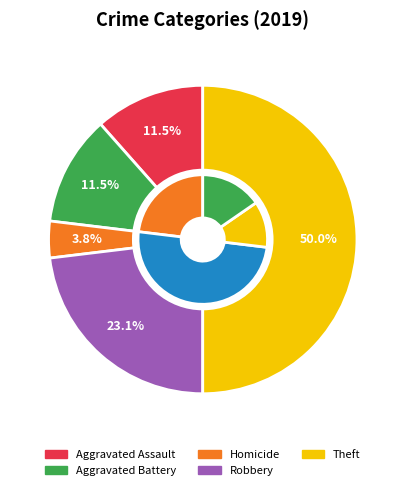

To the nearest percent, what is the combined percentage of Theft and Robbery?

73%